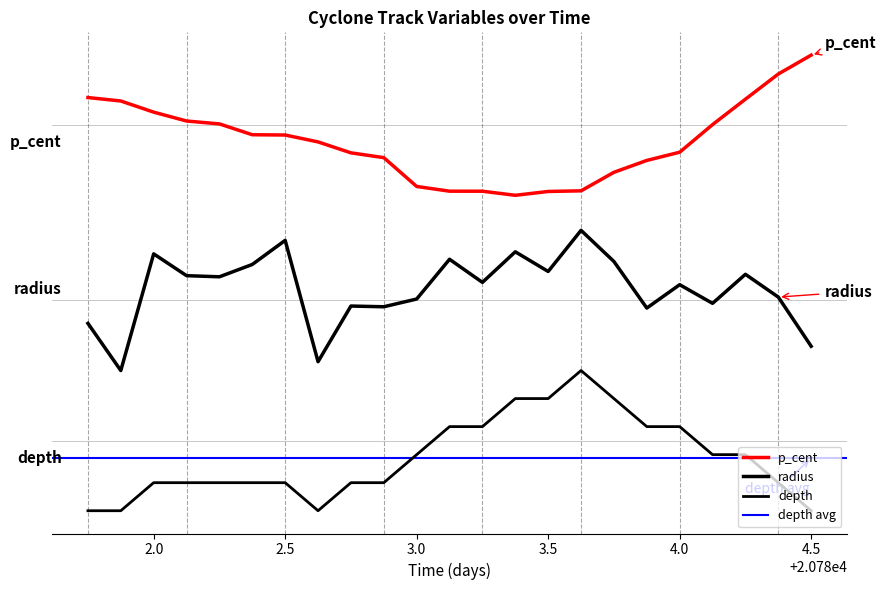

At which label does depth reach its peak?

20783.625